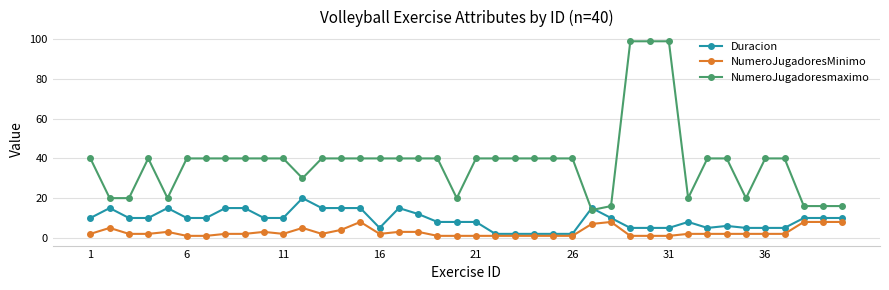

List the series in order of their peak value, lowest first.

NumeroJugadoresMinimo, Duracion, NumeroJugadoresmaximo